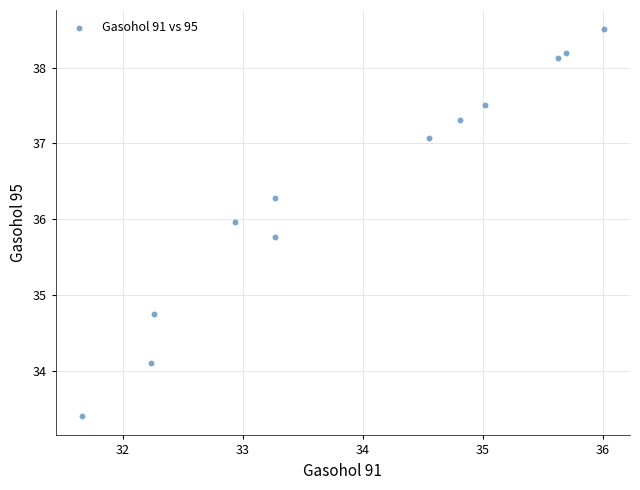

What is the average Y value?

36.4